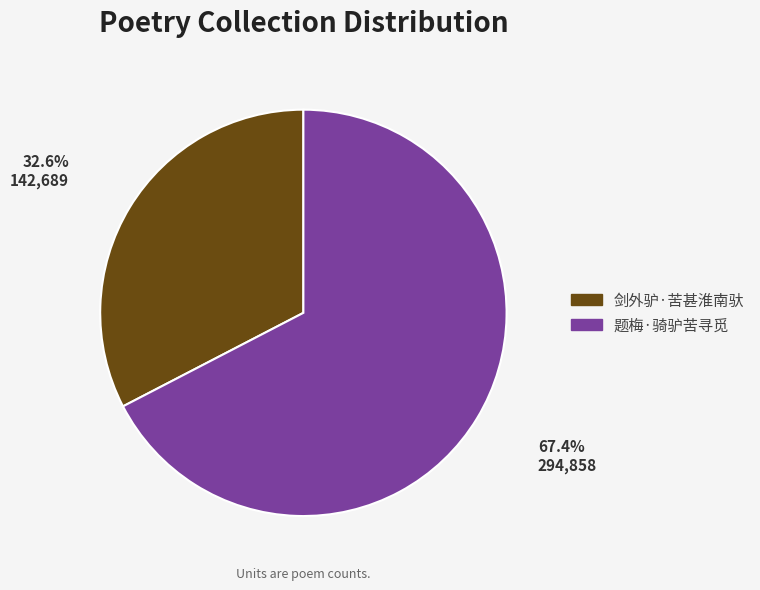

Rank the categories by value from highest to lowest.

题梅·骑驴苦寻觅, 剑外驴·苦甚淮南驮